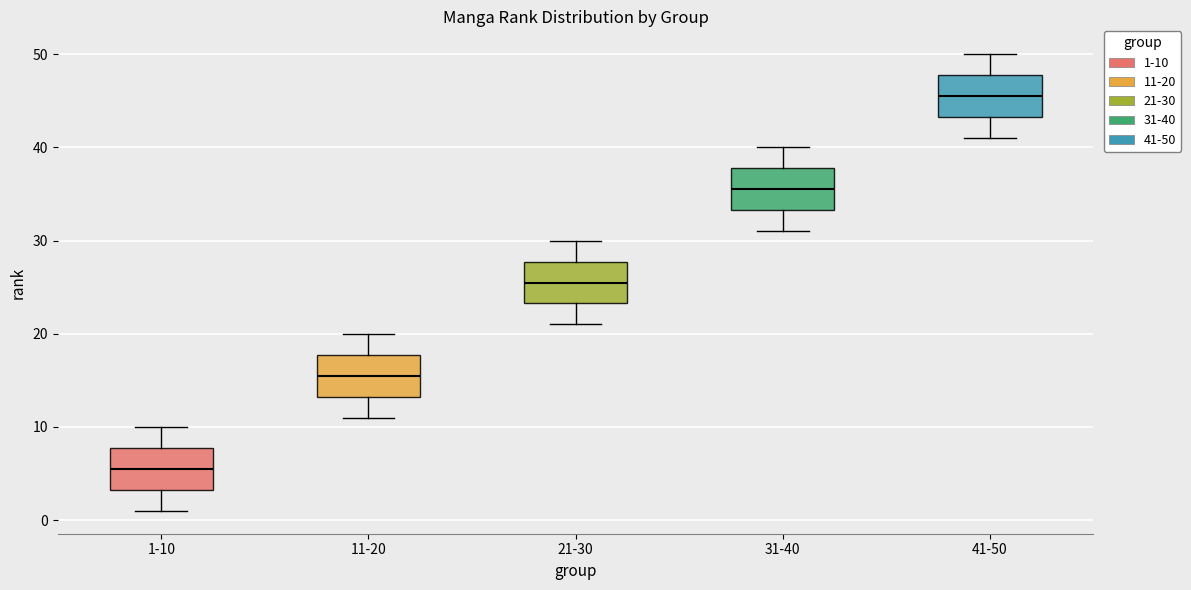

Where does the median line of the box for 31-40 sit on the y-axis? The values are not printed on the chart, so give them approximately, as read against the axis.

36